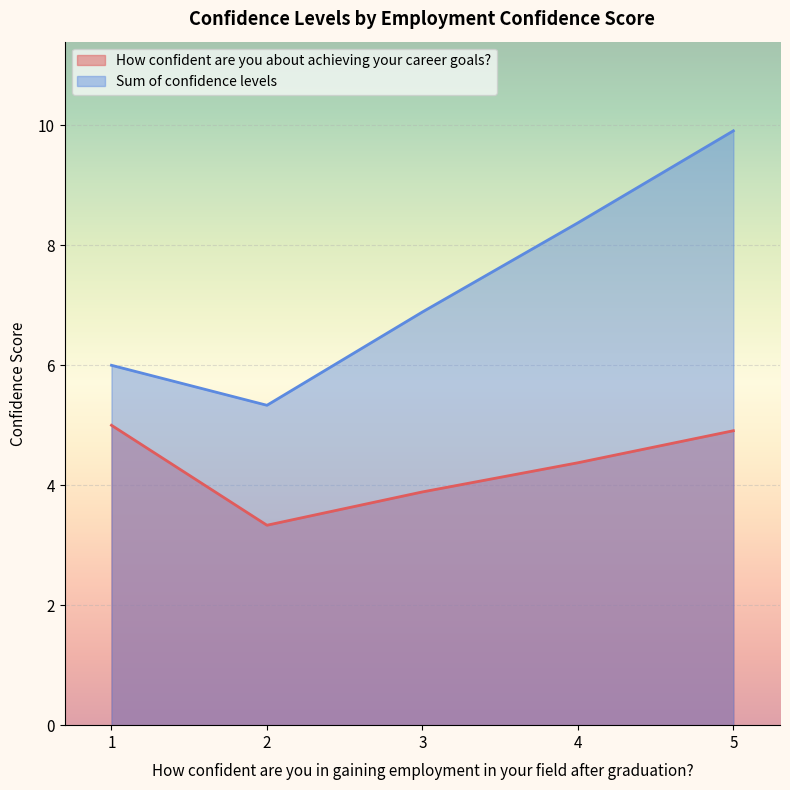

Rank the series by their maximum value, from highest to lowest.

Sum of confidence levels, How confident are you about achieving your career goals?